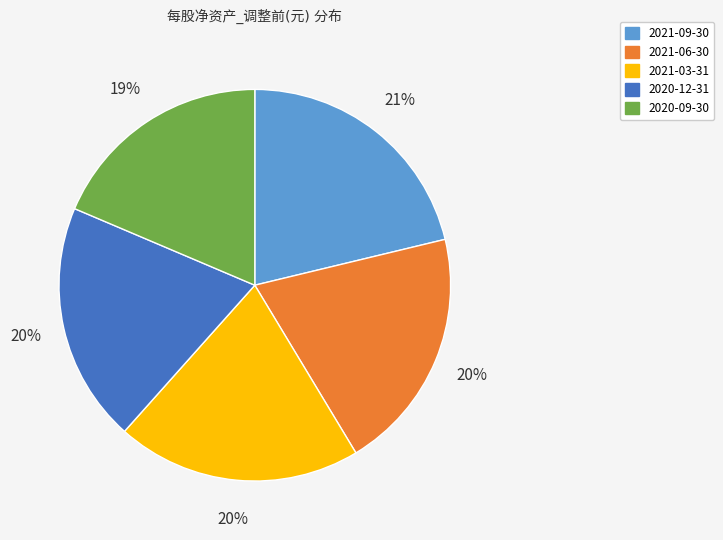

Which slice is the largest?

2021-09-30